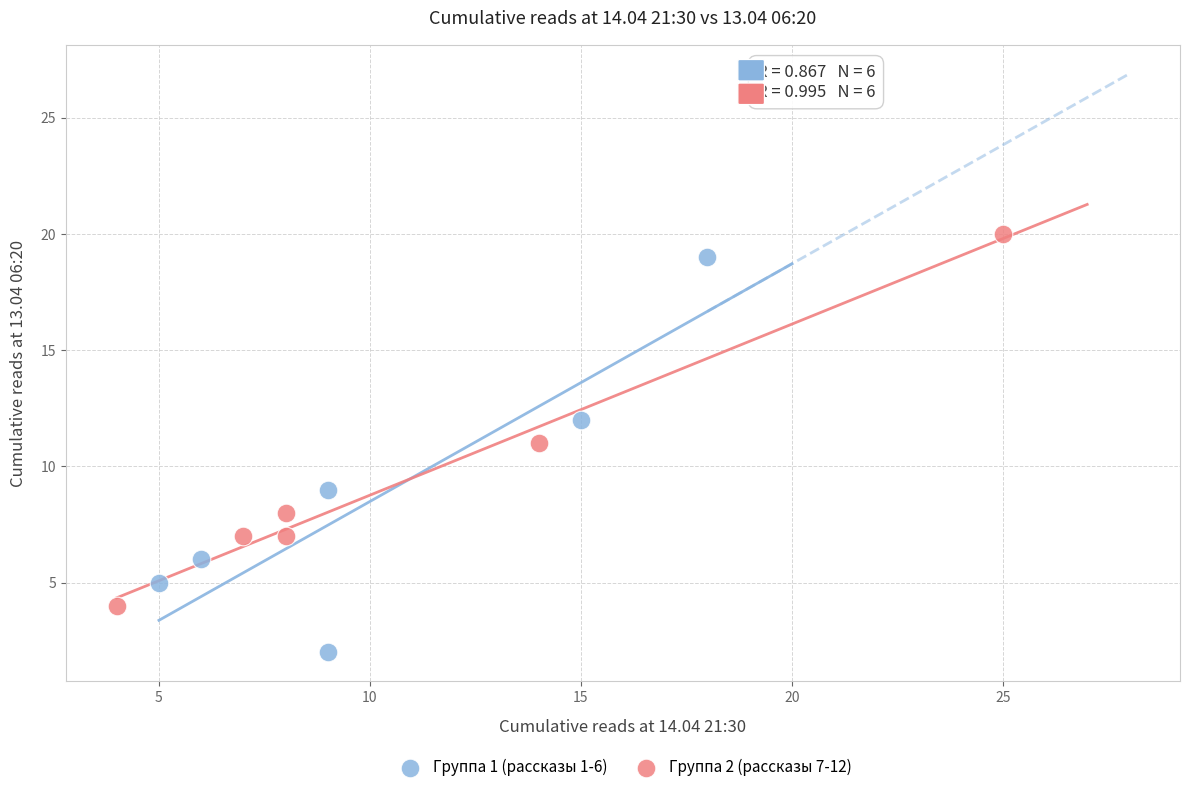

What are all the series names shown in the legend?

Группа 1 (рассказы 1-6), Группа 2 (рассказы 7-12)